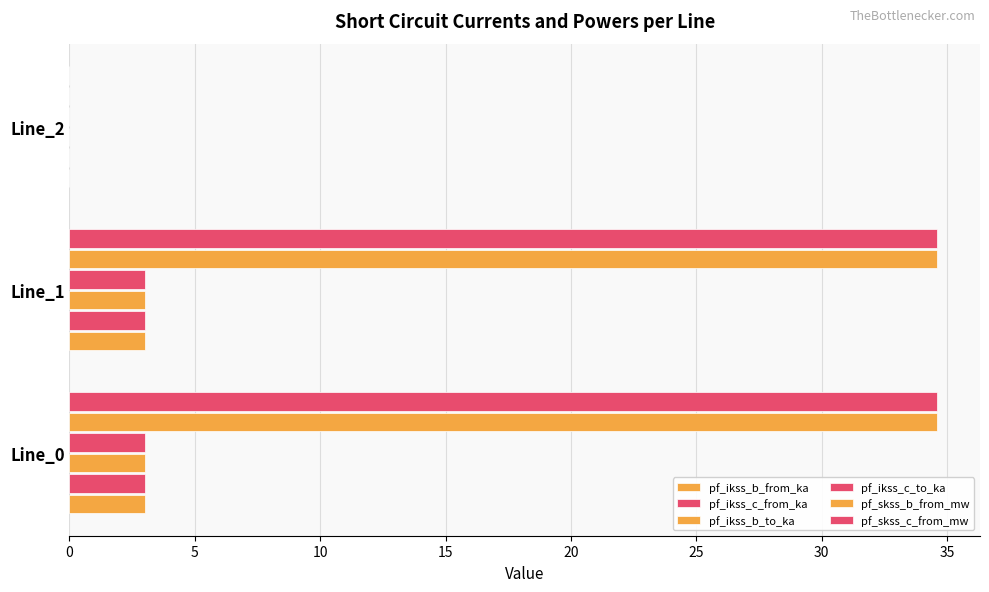

How many values in the pf_ikss_b_from_ka series exceed 2?

2